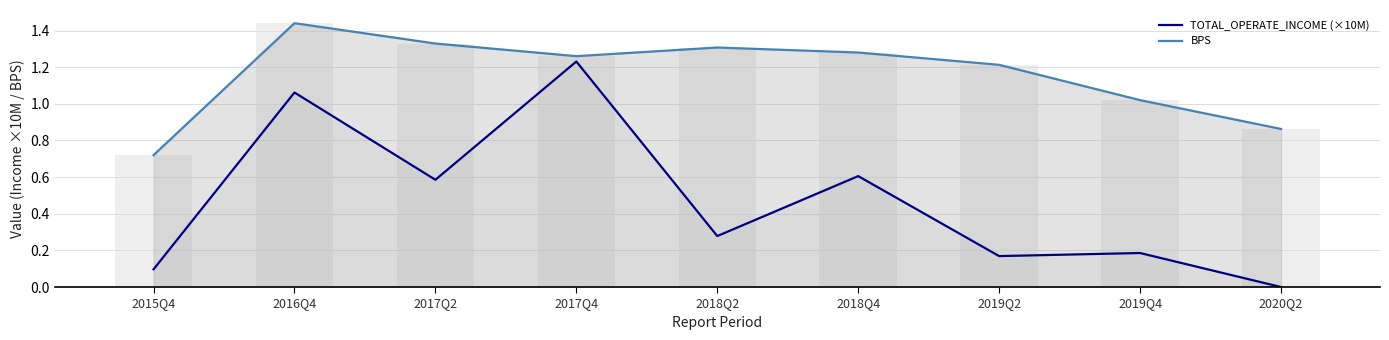

What is the difference between the maximum and minimum values in the BPS series?

0.7